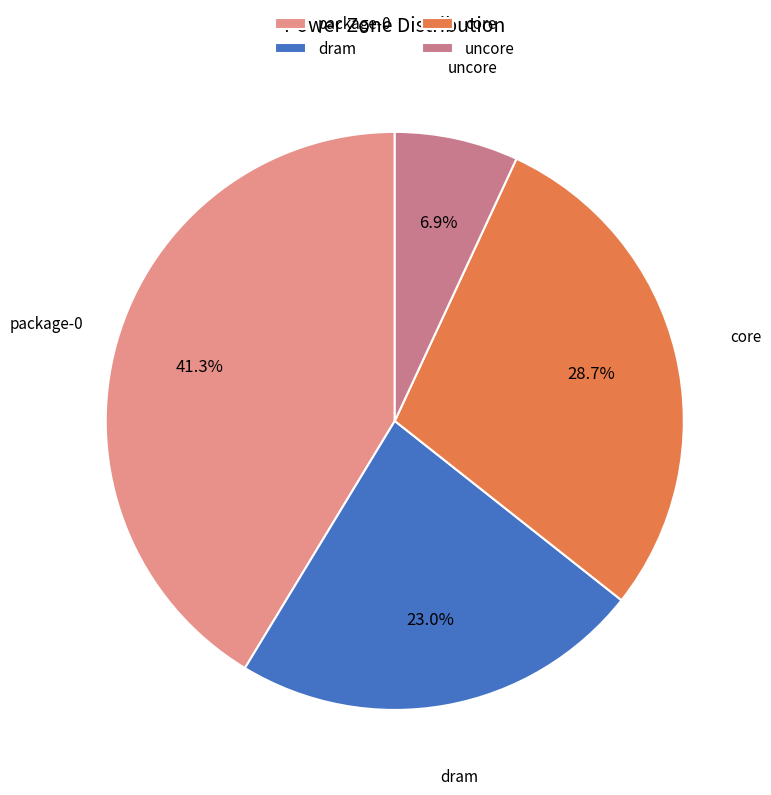

How many slices are in this pie chart?

4